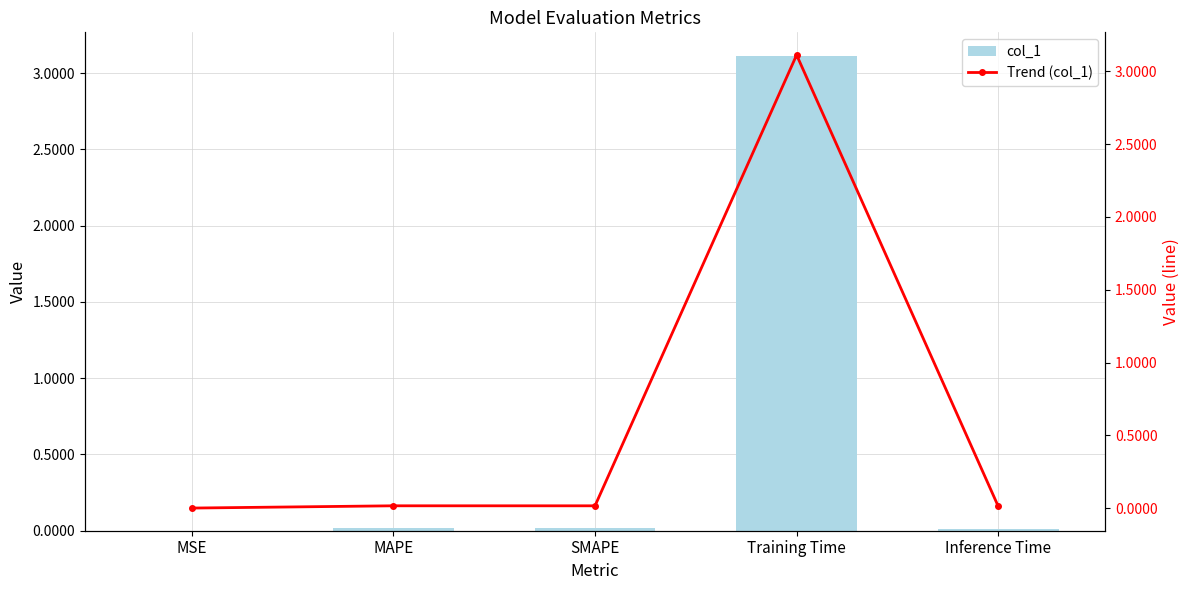

What is the difference between the col_1 values at Training Time and MSE?

3.1